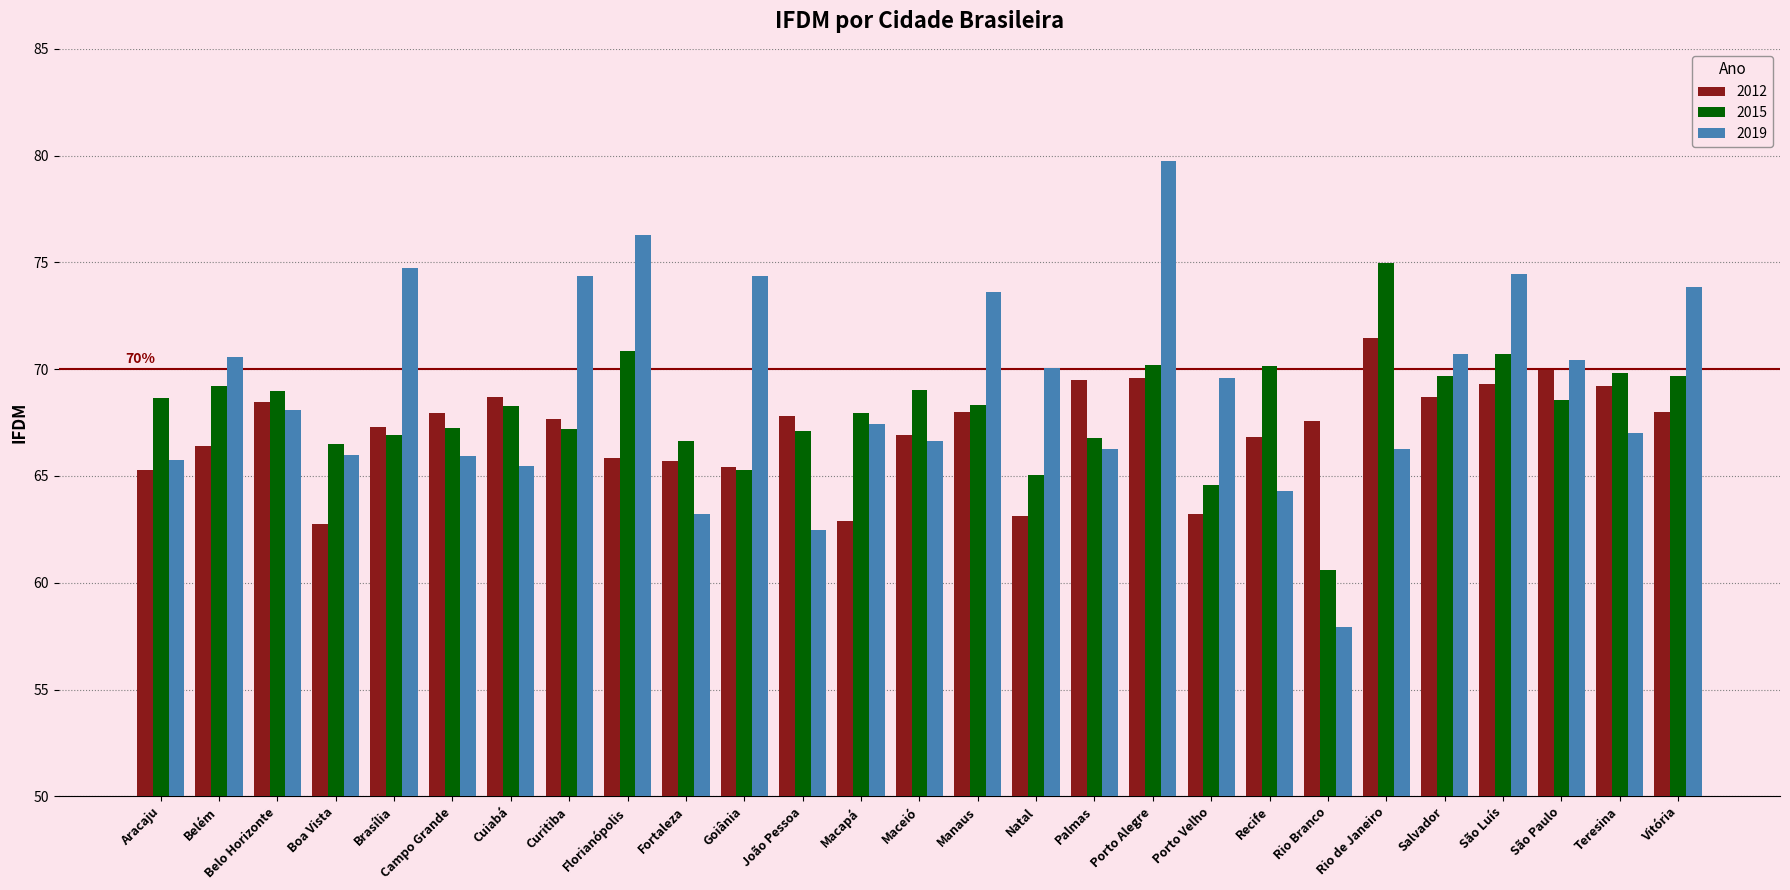

At which category does the chart reach its minimum across all series?

Rio Branco